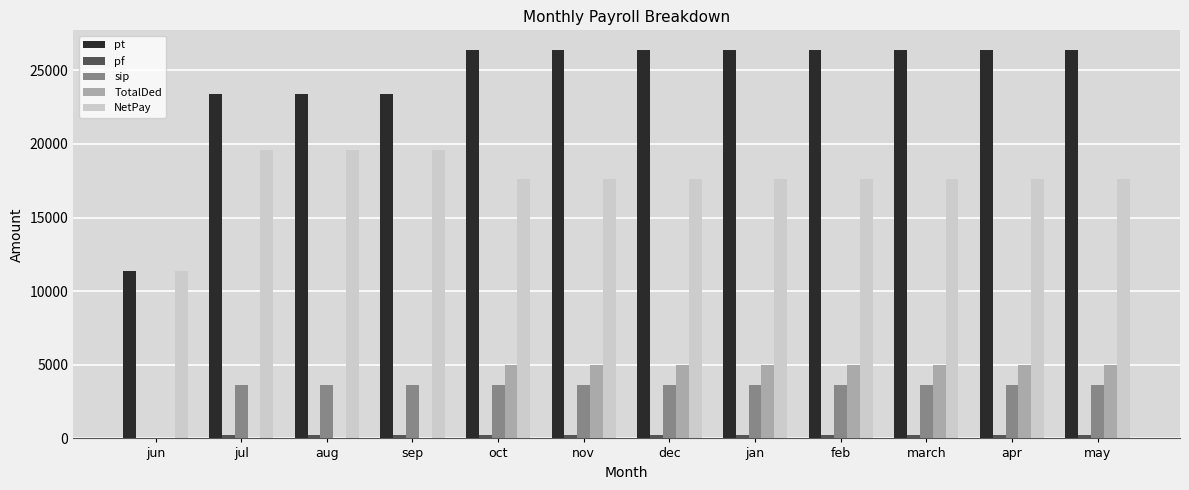

Count the pt values in the range 23400 to 26400.

11